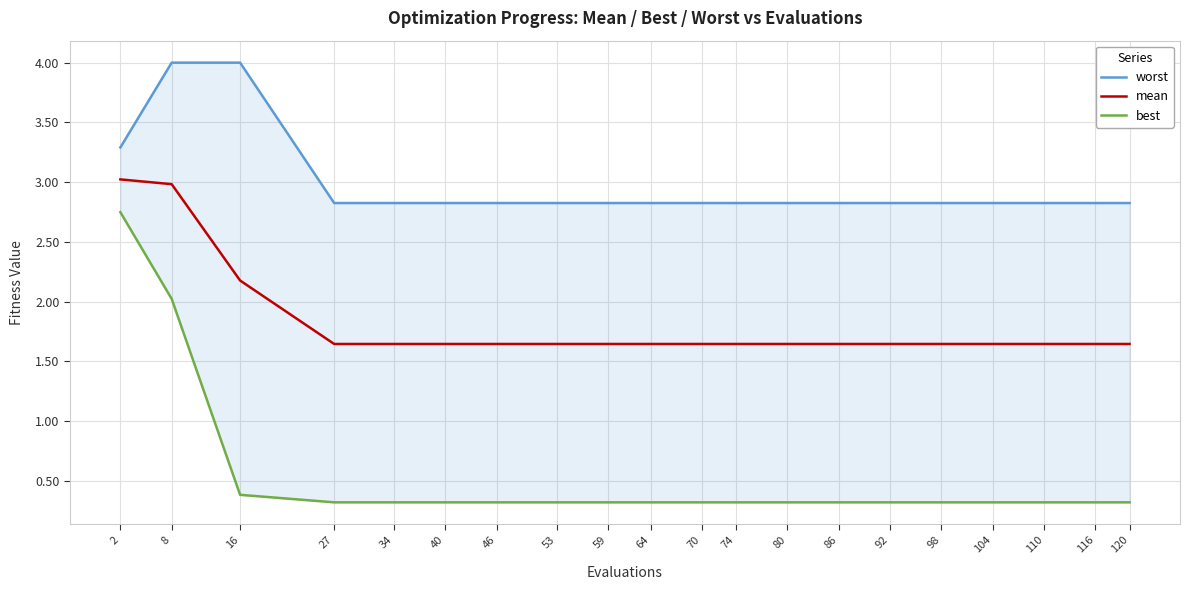

What is the average value of the worst series?

3.0